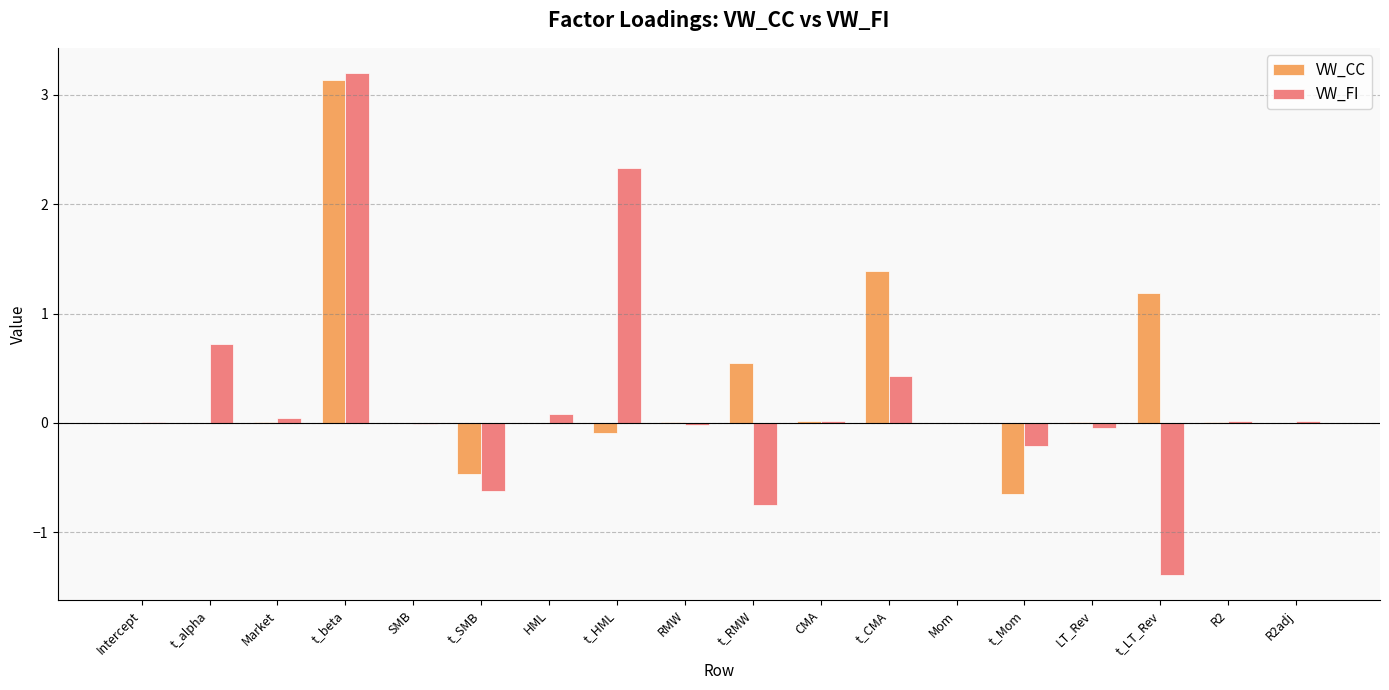

How many groups of bars are there?

18